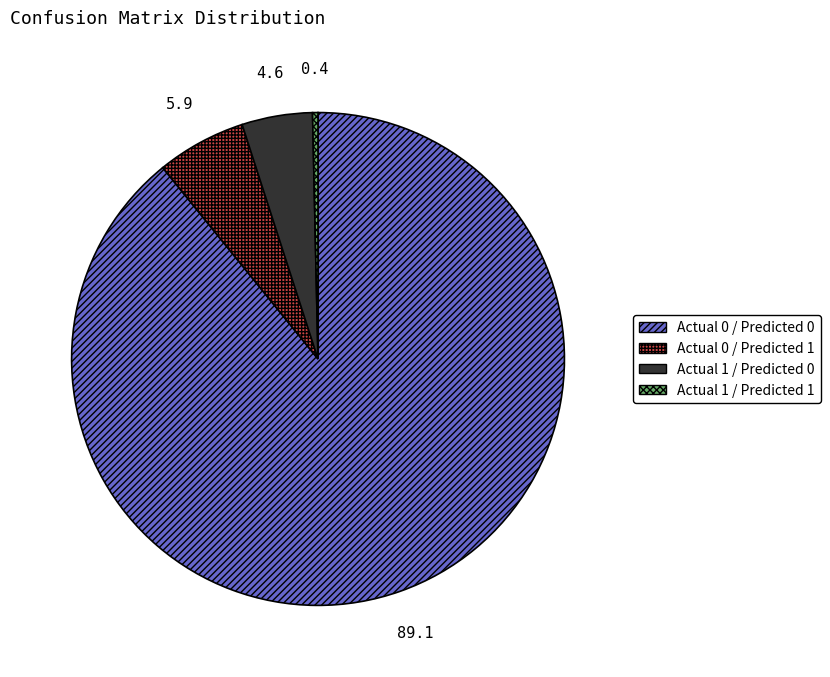

Between Actual 0 / Predicted 1 and Actual 1 / Predicted 0, which is larger?

Actual 0 / Predicted 1